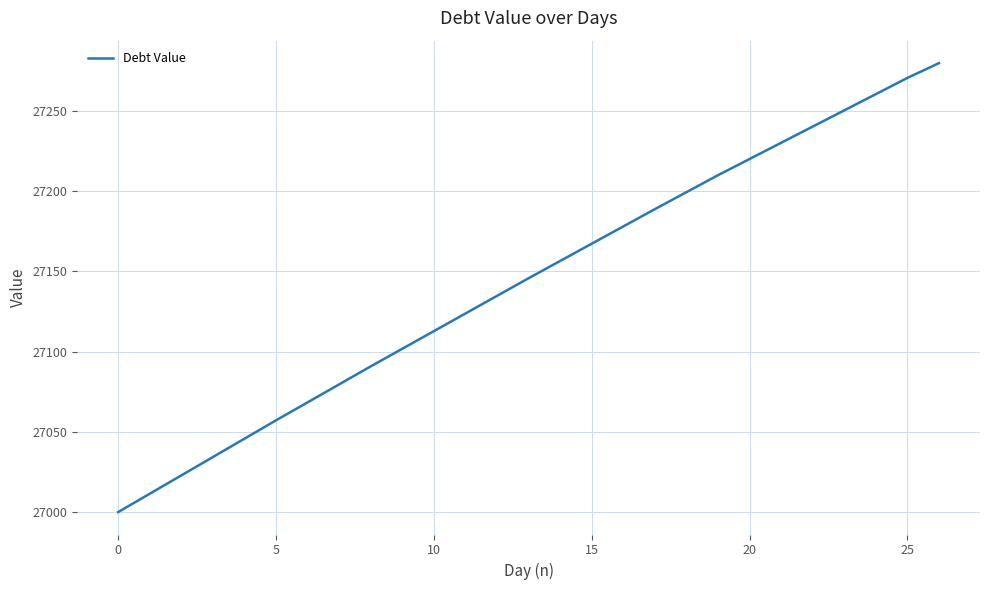

What is the minimum value shown in the chart?

27000.0